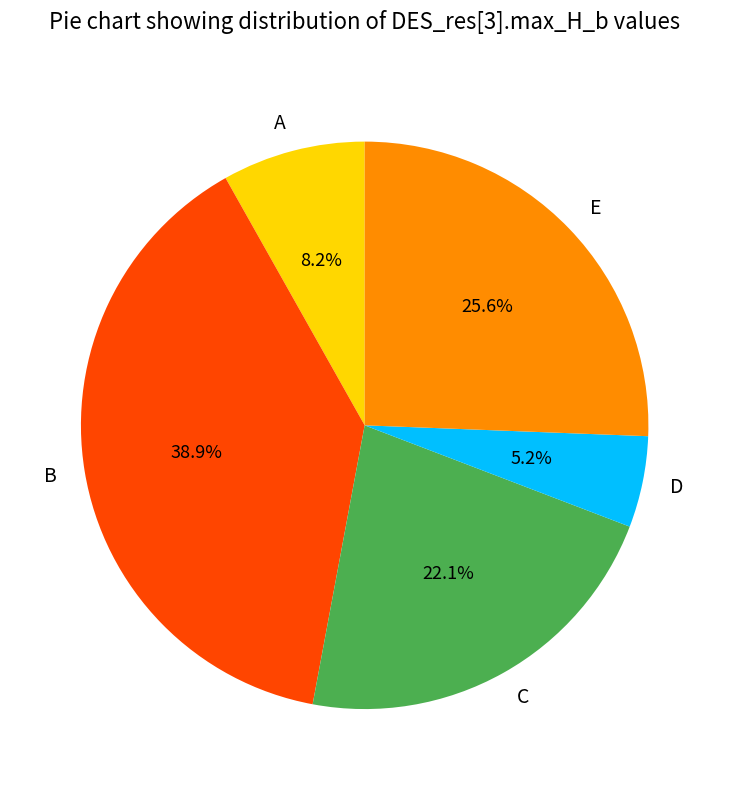

Count the number of slices in the pie.

5